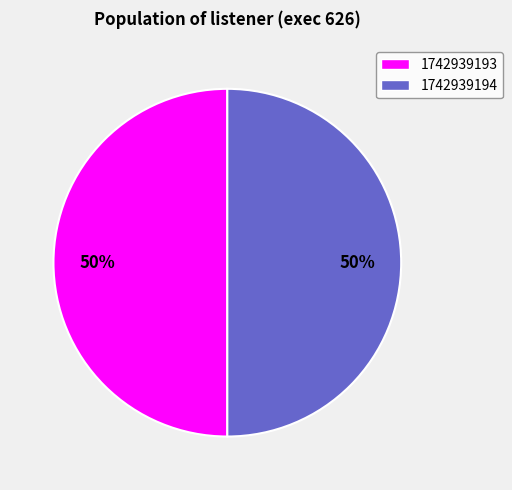

To the nearest percent, what percentage of the pie is 1742939193?

50%